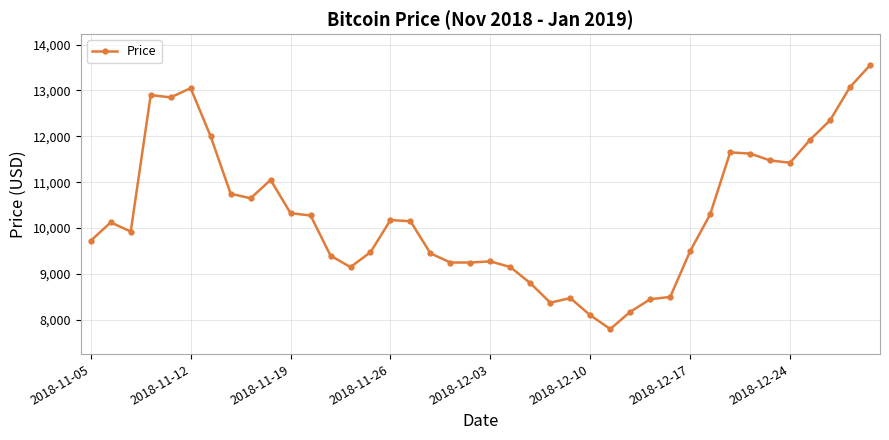

True or false: the data has more than 0 interior local peaks.

True